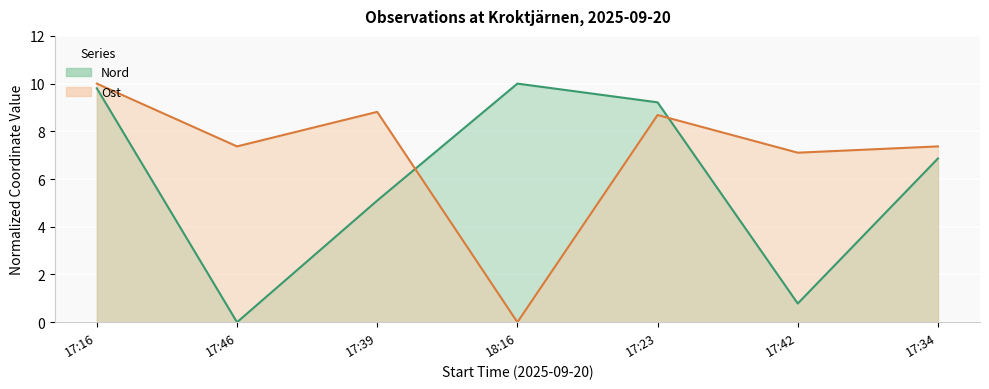

What position from the right is 17:16?

7